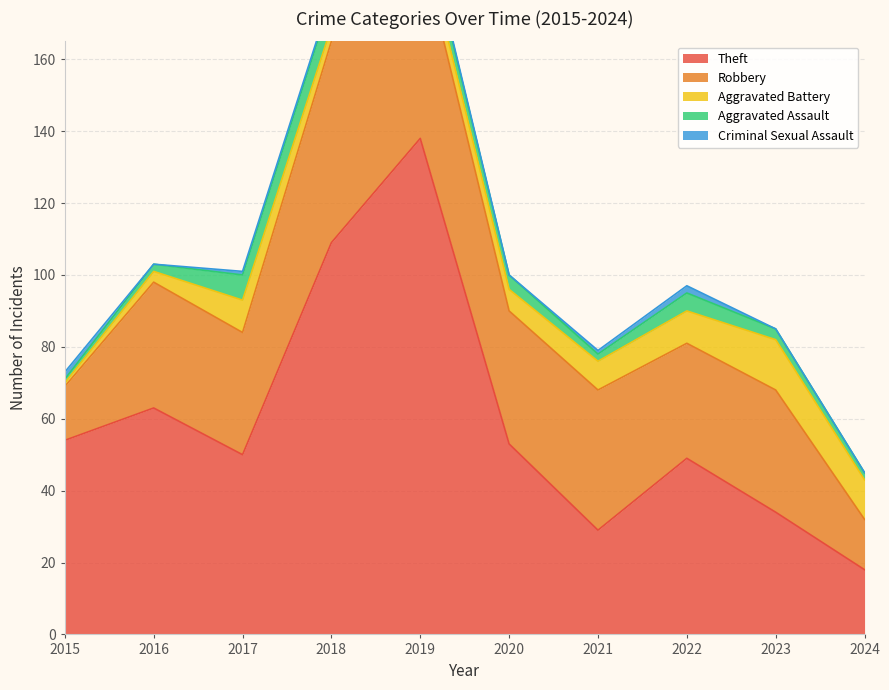

What are all the series names shown in the legend?

Theft, Robbery, Aggravated Battery, Aggravated Assault, Criminal Sexual Assault